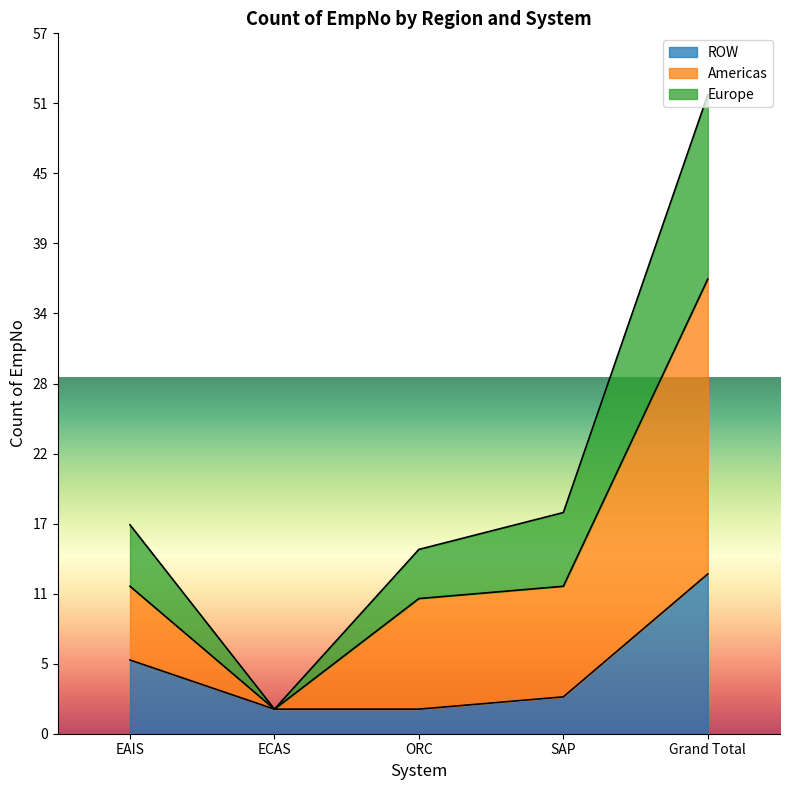

True or false: Europe has a value of 5 at EAIS.

False